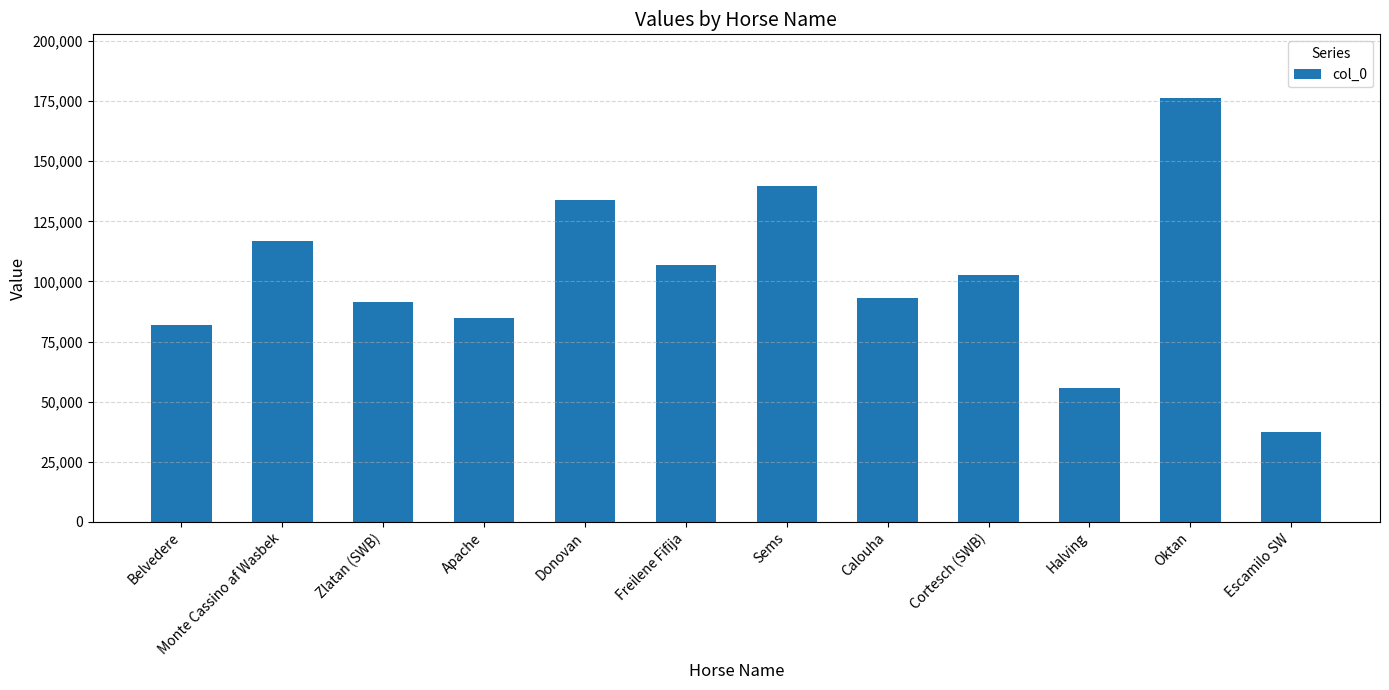

Does the chart contain stacked bars?

No